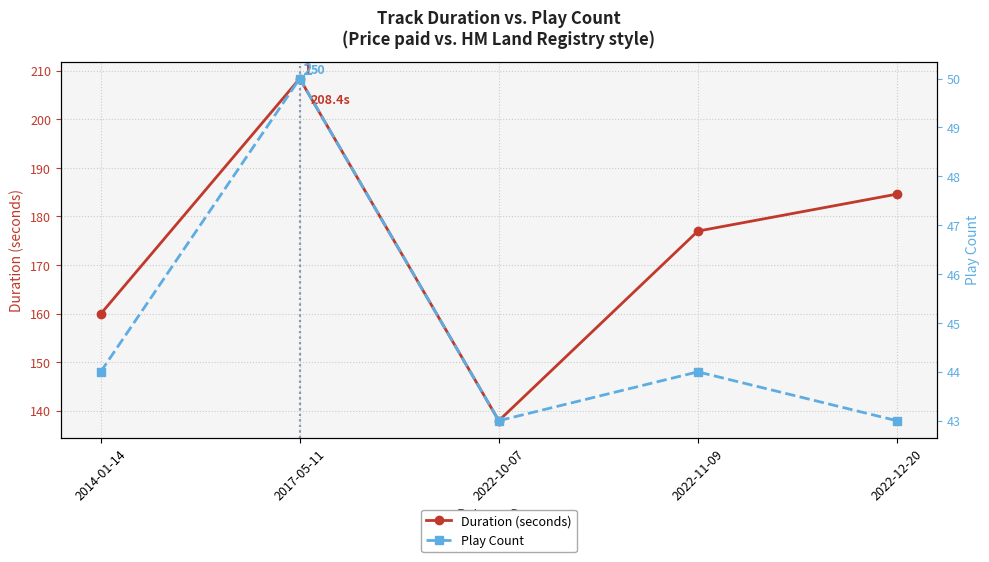

How many categories are shown in the chart?

5